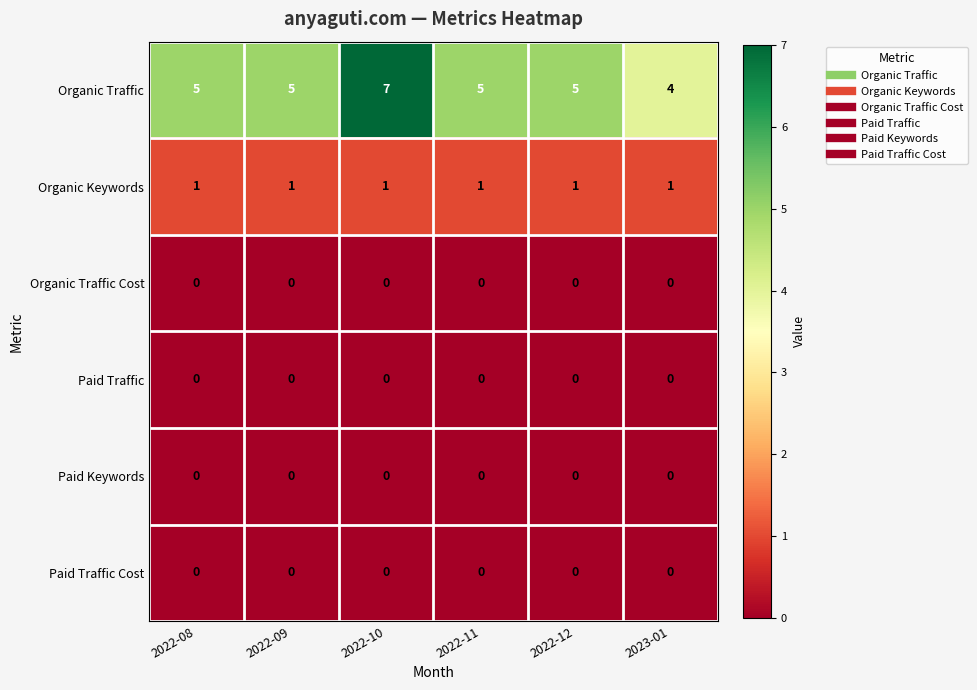

What is the maximum value shown in the chart?

7